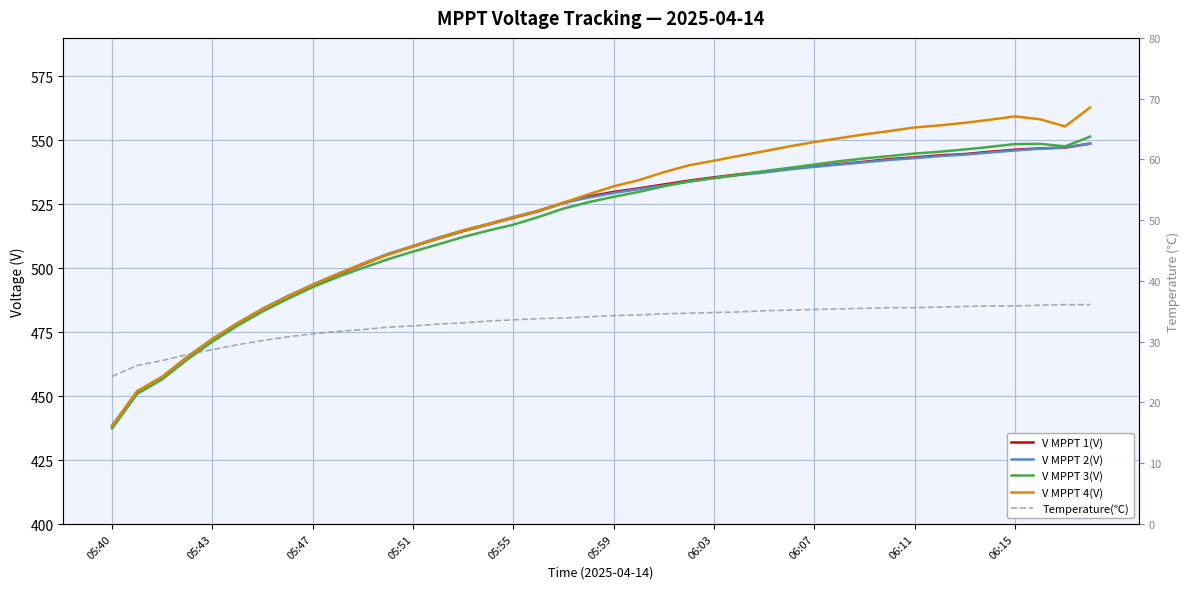

True or false: V MPPT 4(V) and Temperature(℃) cross at least once.

False